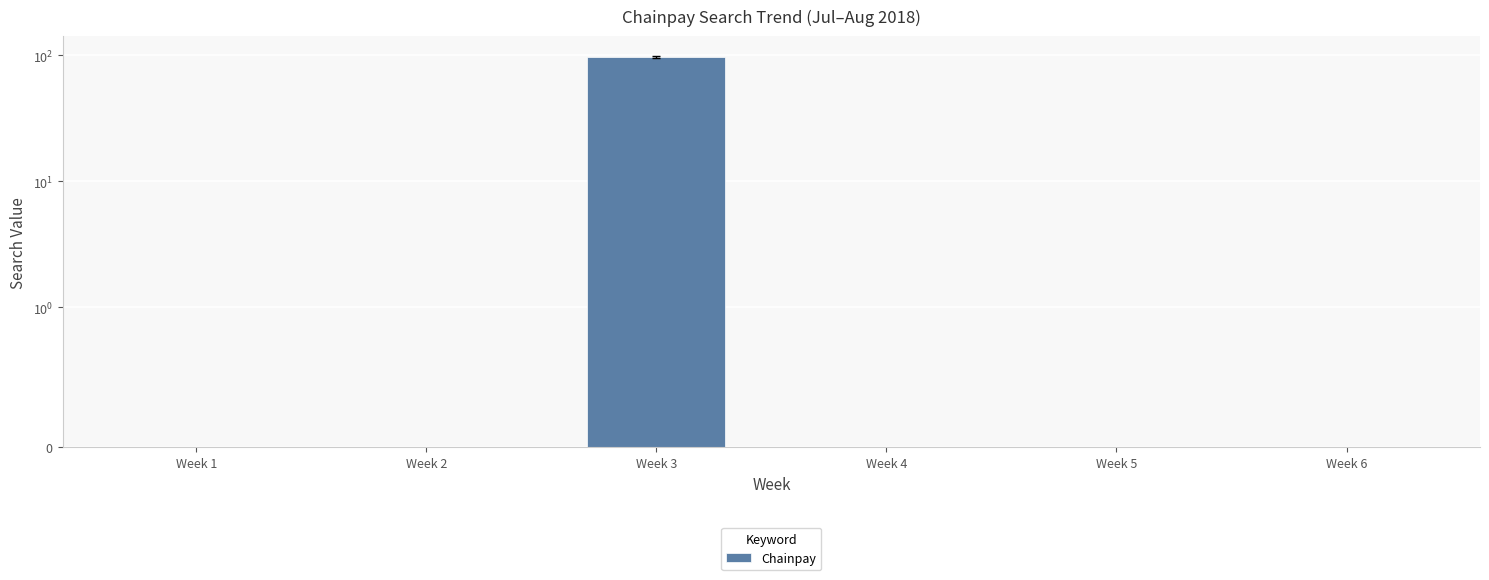

List the labels in order of value, largest first.

Week 3, Week 1, Week 2, Week 4, Week 5, Week 6